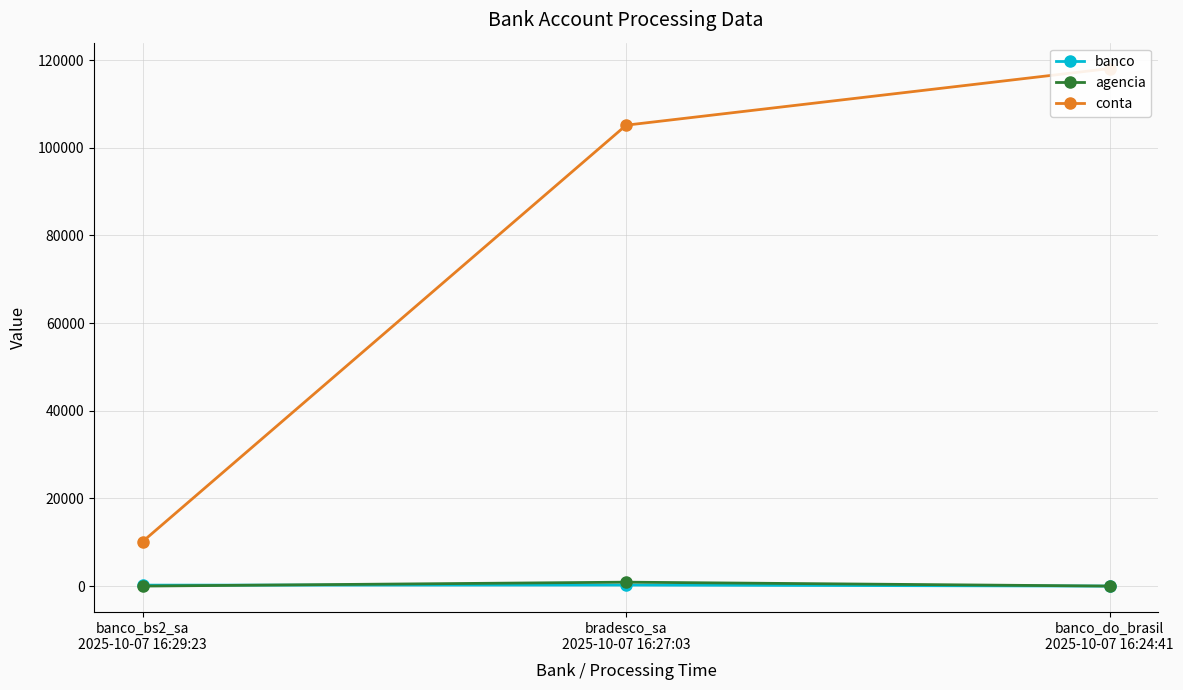

Reading left to right, extract all data points from this chart.

banco: banco_bs2_sa
2025-10-07 16:29:23=218	bradesco_sa
2025-10-07 16:27:03=237	banco_do_brasil
2025-10-07 16:24:41=0
agencia: banco_bs2_sa
2025-10-07 16:29:23=1	bradesco_sa
2025-10-07 16:27:03=895	banco_do_brasil
2025-10-07 16:24:41=1
conta: banco_bs2_sa
2025-10-07 16:29:23=10164	bradesco_sa
2025-10-07 16:27:03=105169	banco_do_brasil
2025-10-07 16:24:41=118091